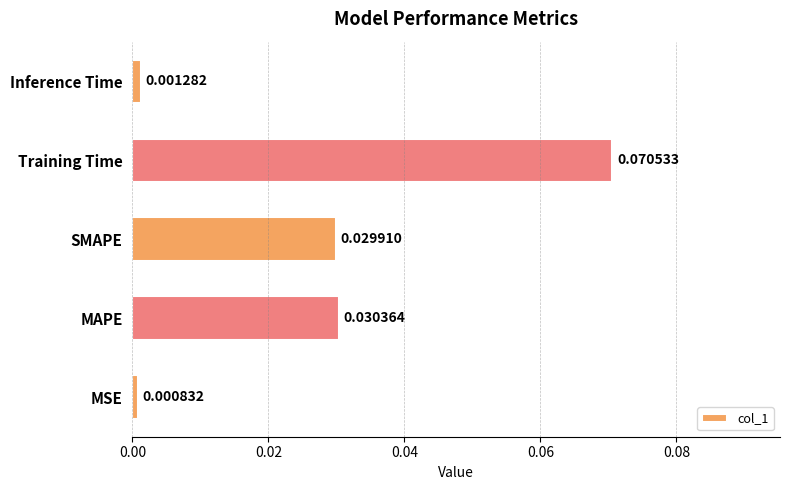

Rank the categories by value from lowest to highest.

MSE, Inference Time, SMAPE, MAPE, Training Time